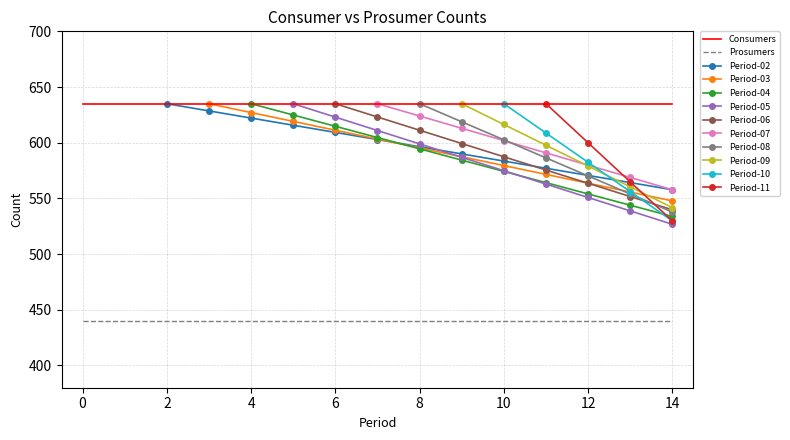

Which series has the largest total across all categories?

Consumers